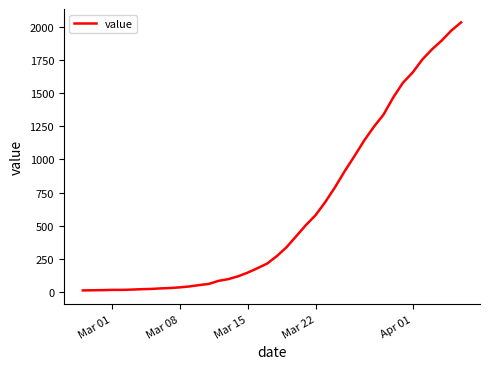

What is the greatest value displayed?

2032